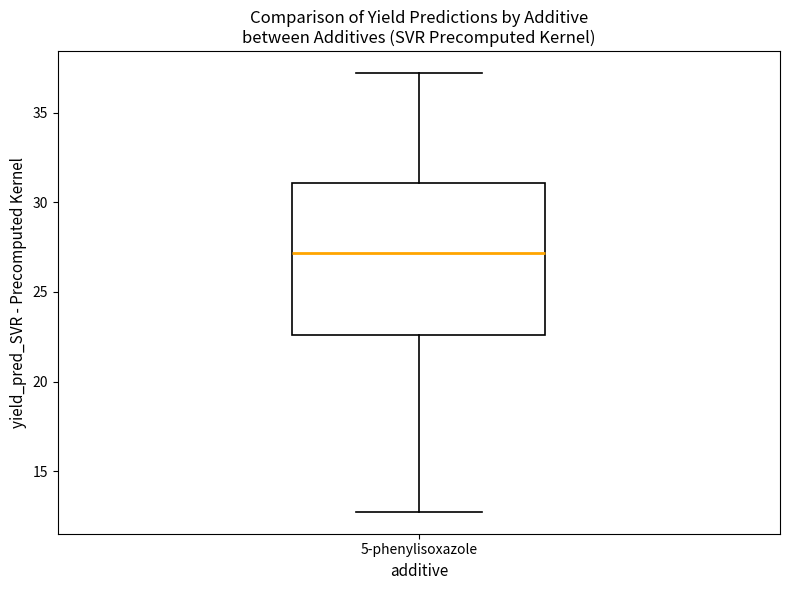

Transcribe this box plot: give where the median line is, the range the box spans, and where the two whiskers end, as read against the y-axis. The values are not printed on the chart, so give them approximately, as read against the axis.

median 27.0, box 22.5 to 31.0, whiskers 12.5 to 37.0